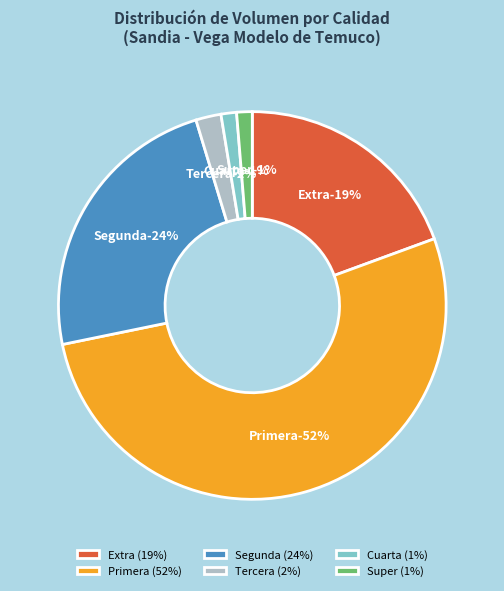

What portion of the pie excludes 30?

93.7%